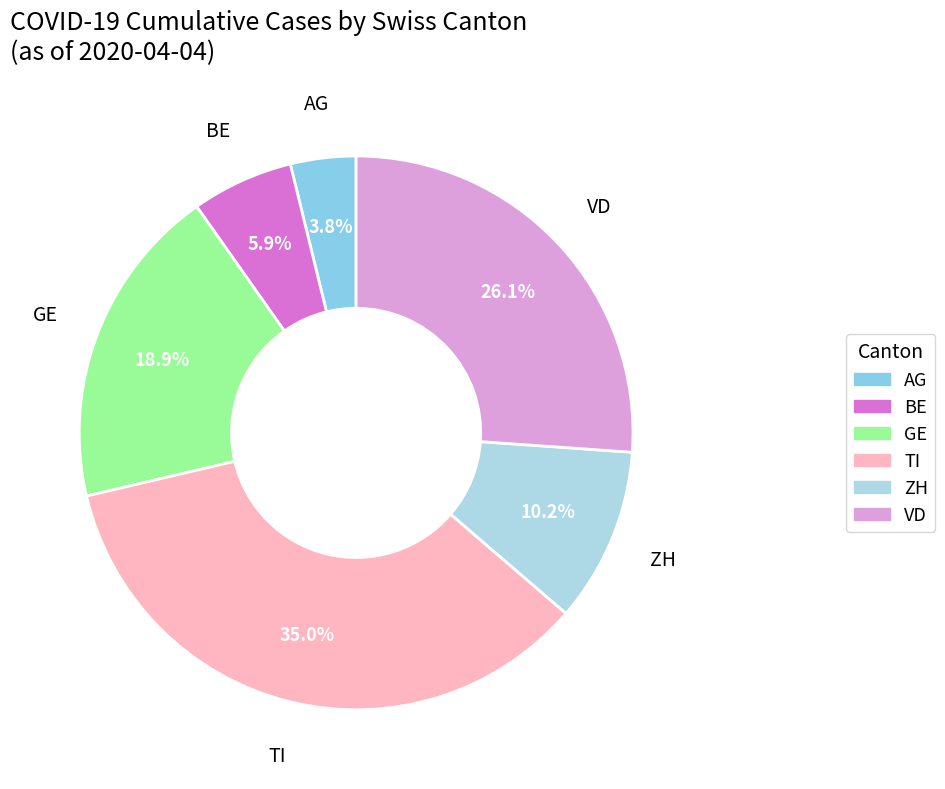

Rank the categories by value from lowest to highest.

AG, BE, ZH, GE, VD, TI